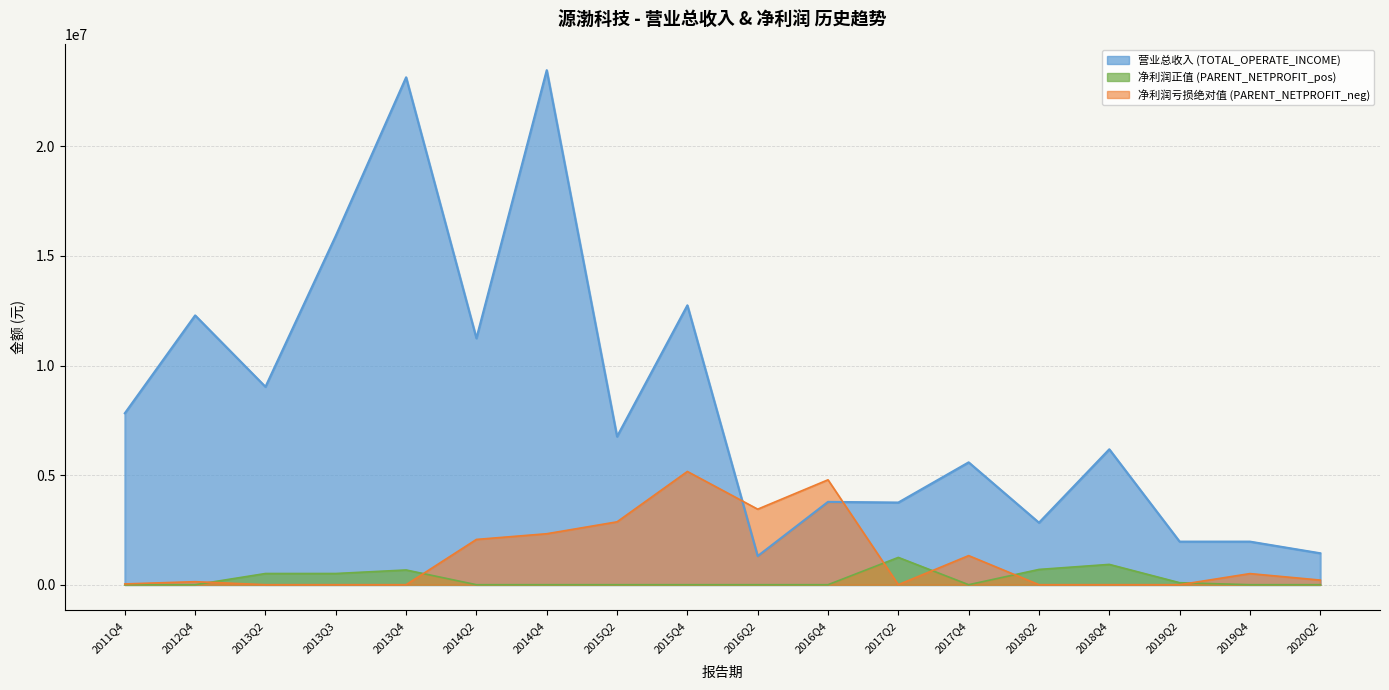

Between 2019Q4 and 2017Q4, which is larger?

2017Q4